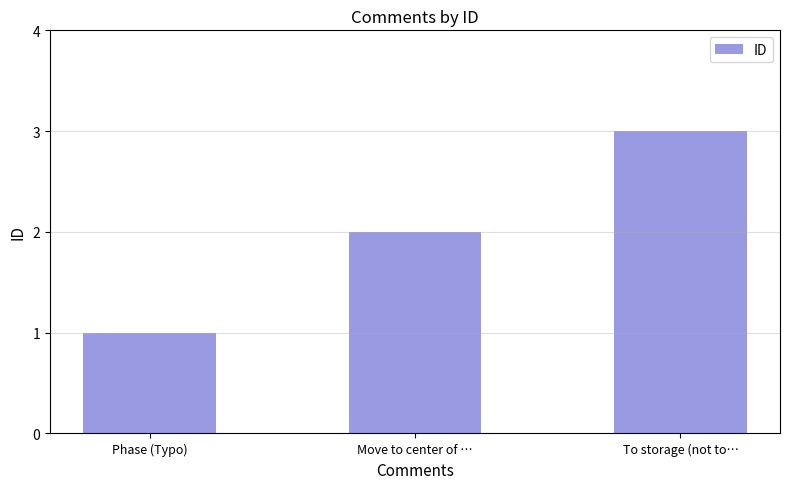

What is the difference between the values at Phase (Typo) and Move to center of …?

1